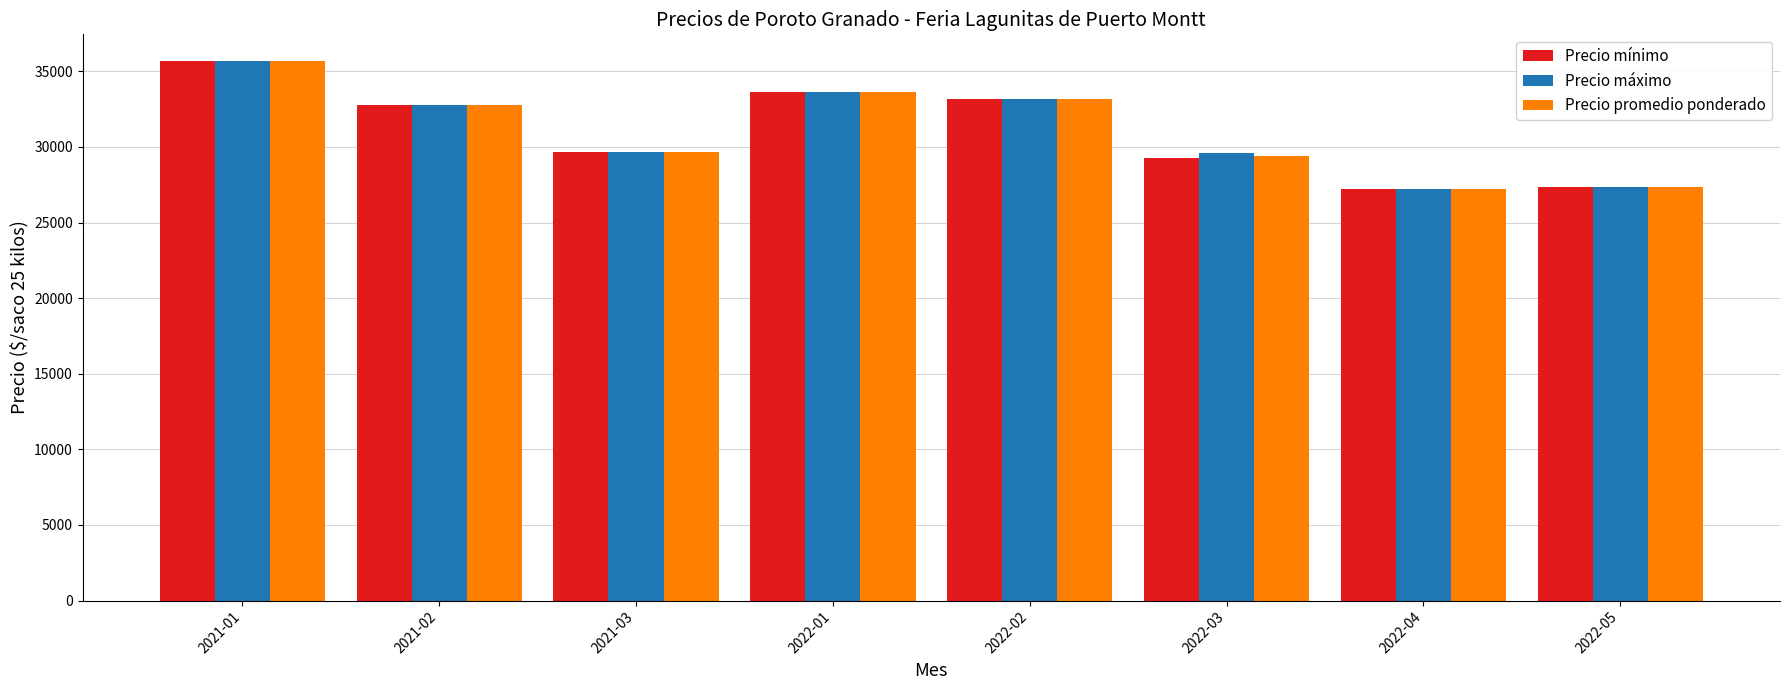

What is the sum of the Precio máximo values at 2022-05 and 2021-01?

63000